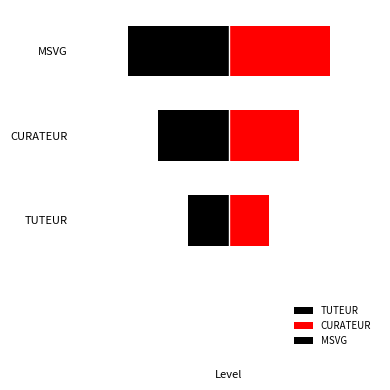

Is the value of TUTEUR at TUTEUR greater than the value of CURATEUR at TUTEUR?

No